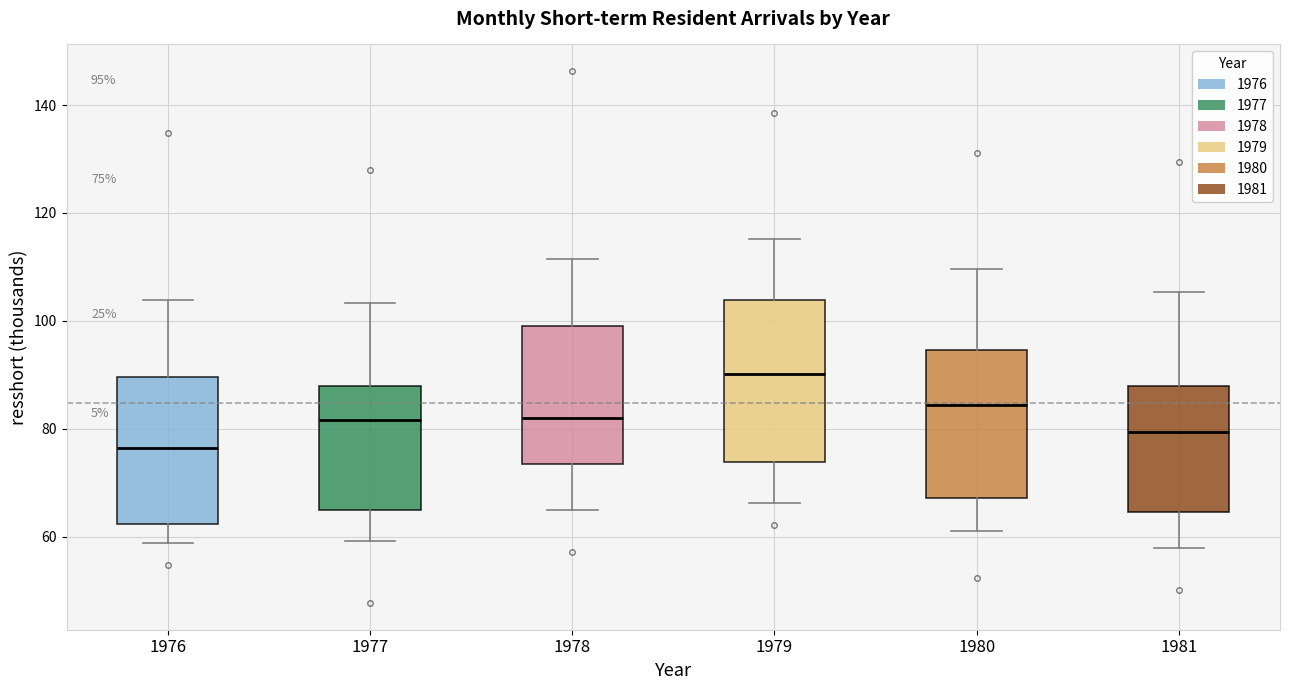

Which box is the tallest, from its lower edge to its upper edge?

1979